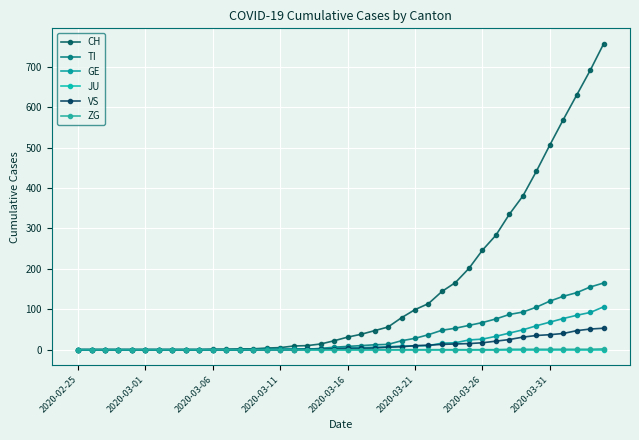

What is the highest value of the ZG series?

2